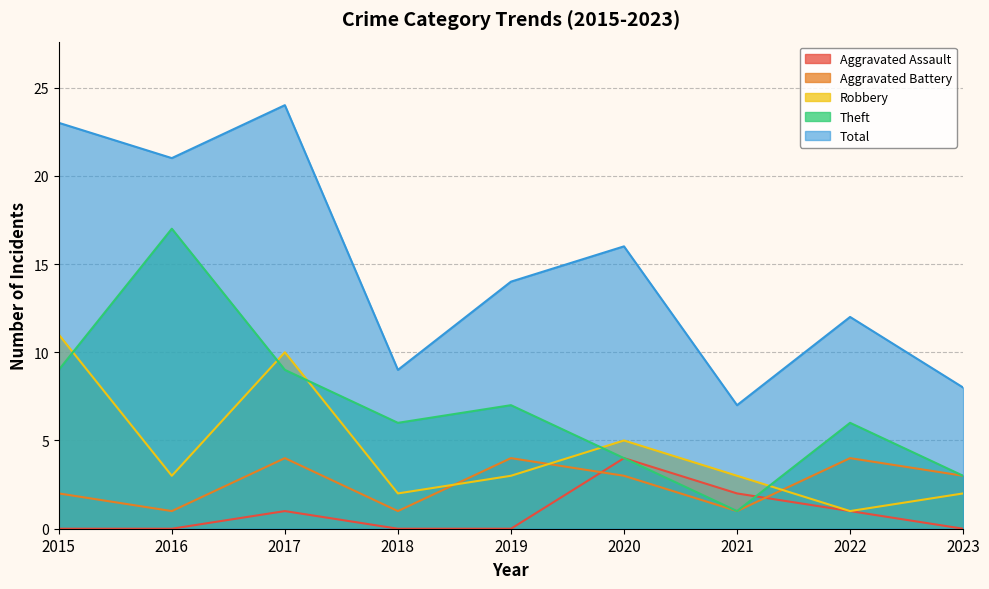

What is the minimum value for Theft?

1